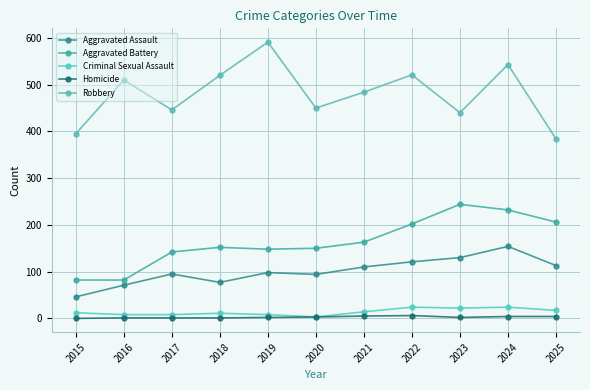

How many series are shown in this chart?

5